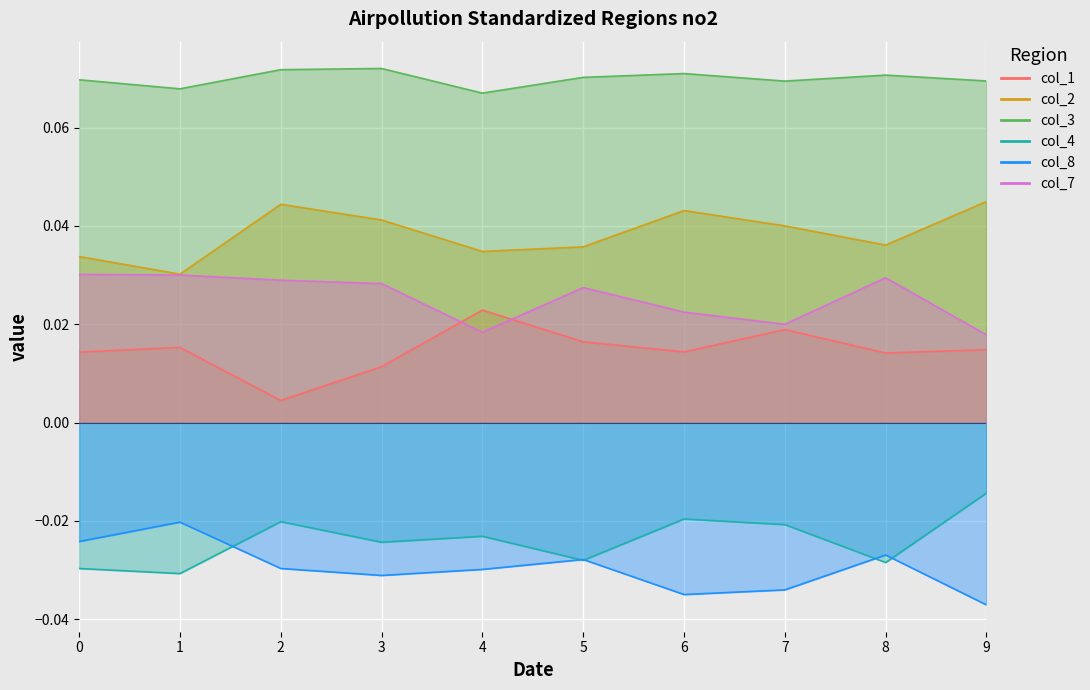

Rank the series by their maximum value, from lowest to highest.

col_8, col_4, col_1, col_7, col_2, col_3